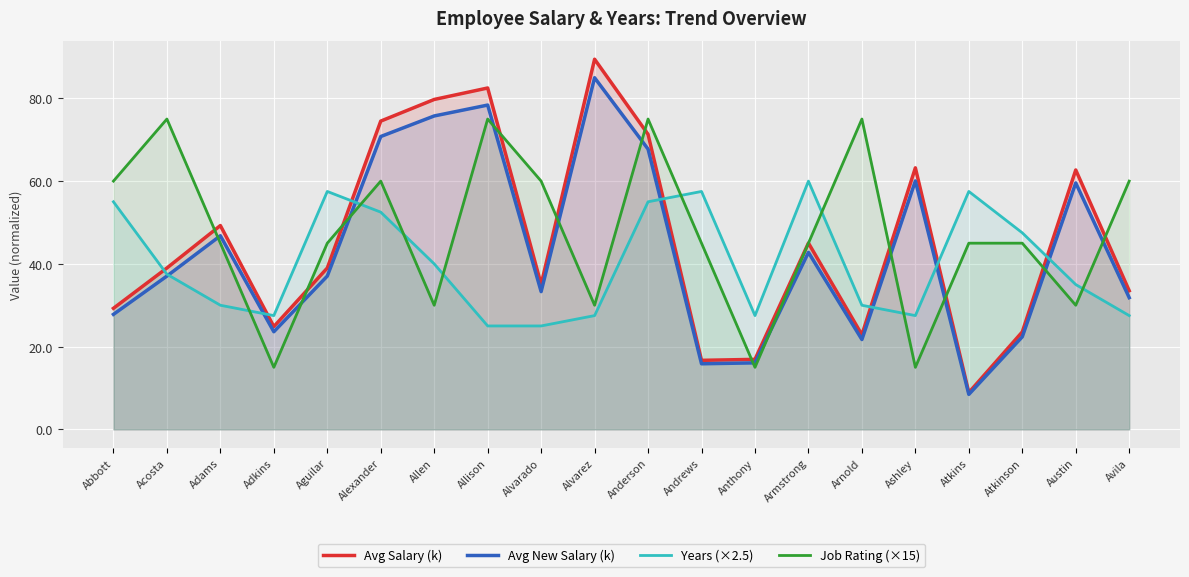

What value does the Years (×2.5) series have at Aguilar?

57.5